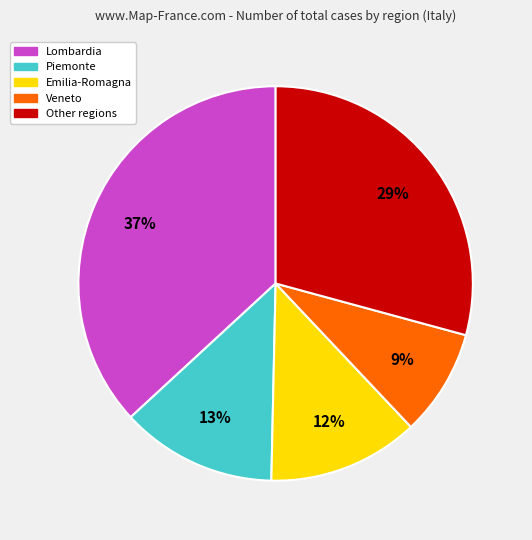

True or false: Veneto accounts for 9% of the total.

True